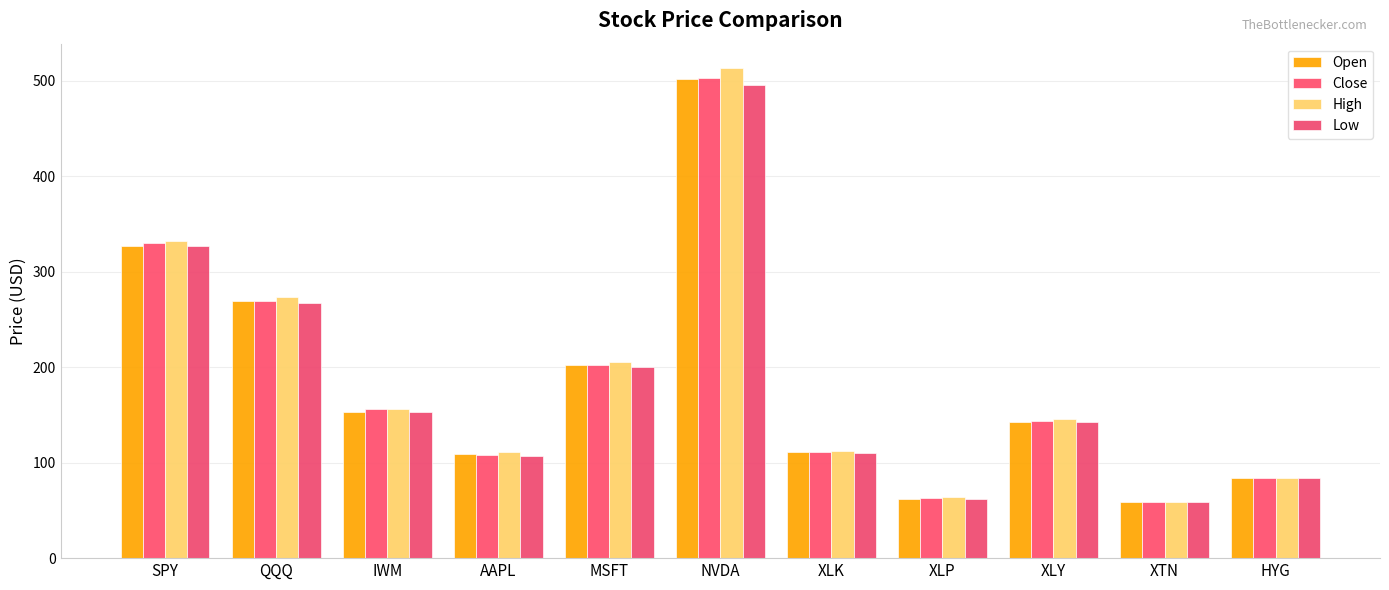

At how many categories does at least one series exceed 239?

3